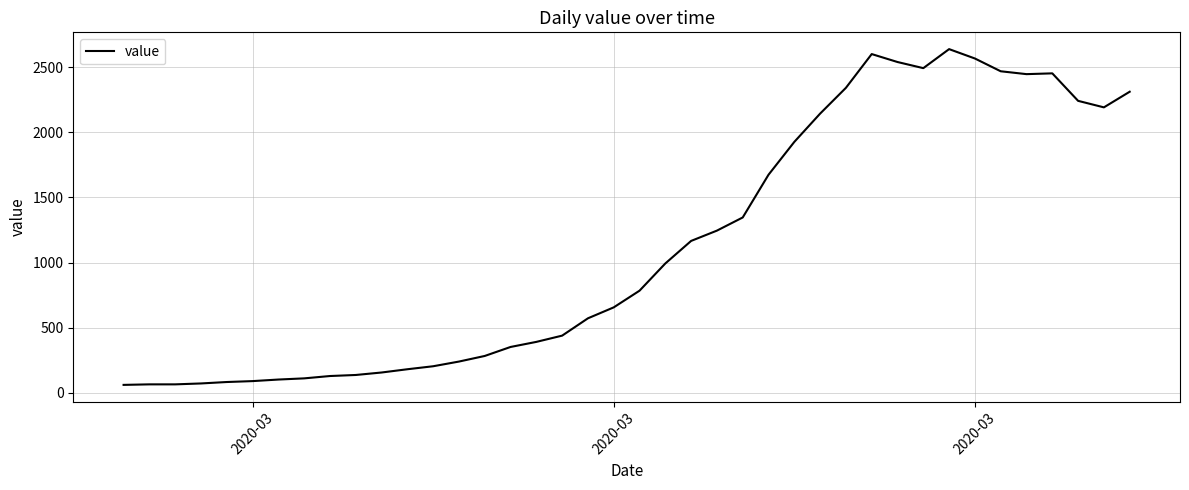

Count the number of data series in this chart.

1